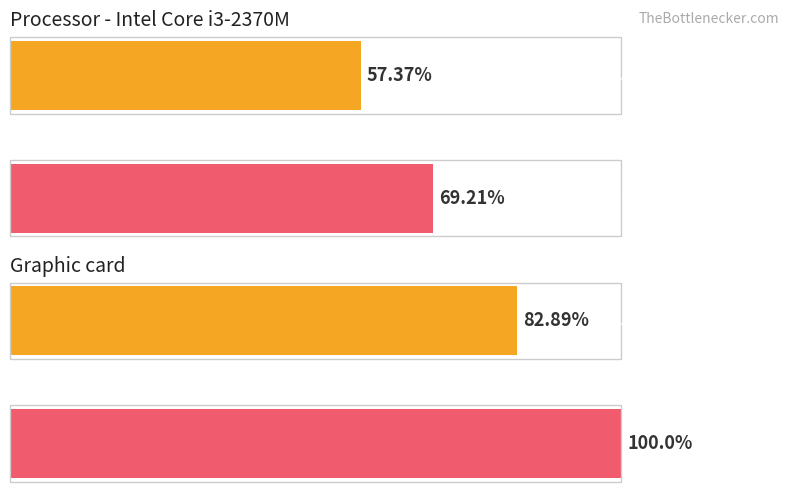

Rank the series by their maximum value, from highest to lowest.

Average utilization, Maximum utilization